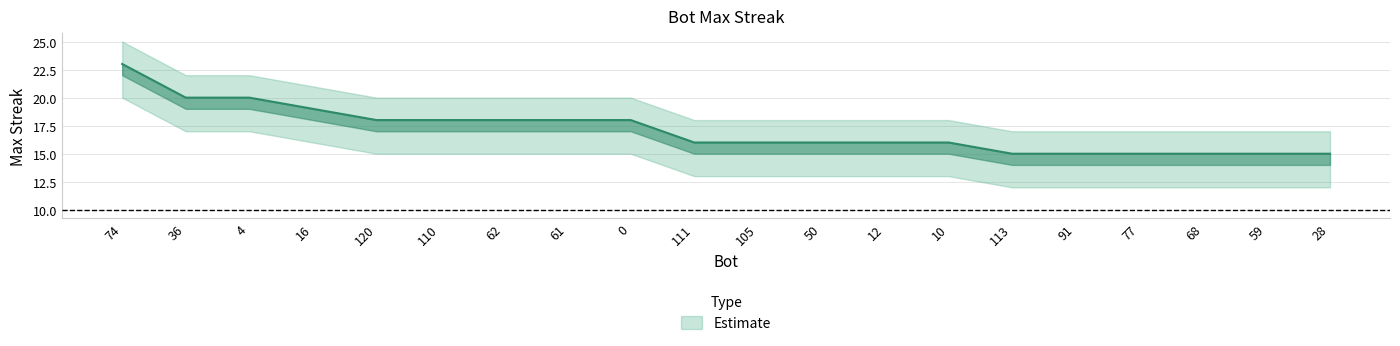

Reading right to left, extract all data points from this chart.

15	15	15	15	15	15	16	16	16	16	16	18	18	18	18	18	19	20	20	23